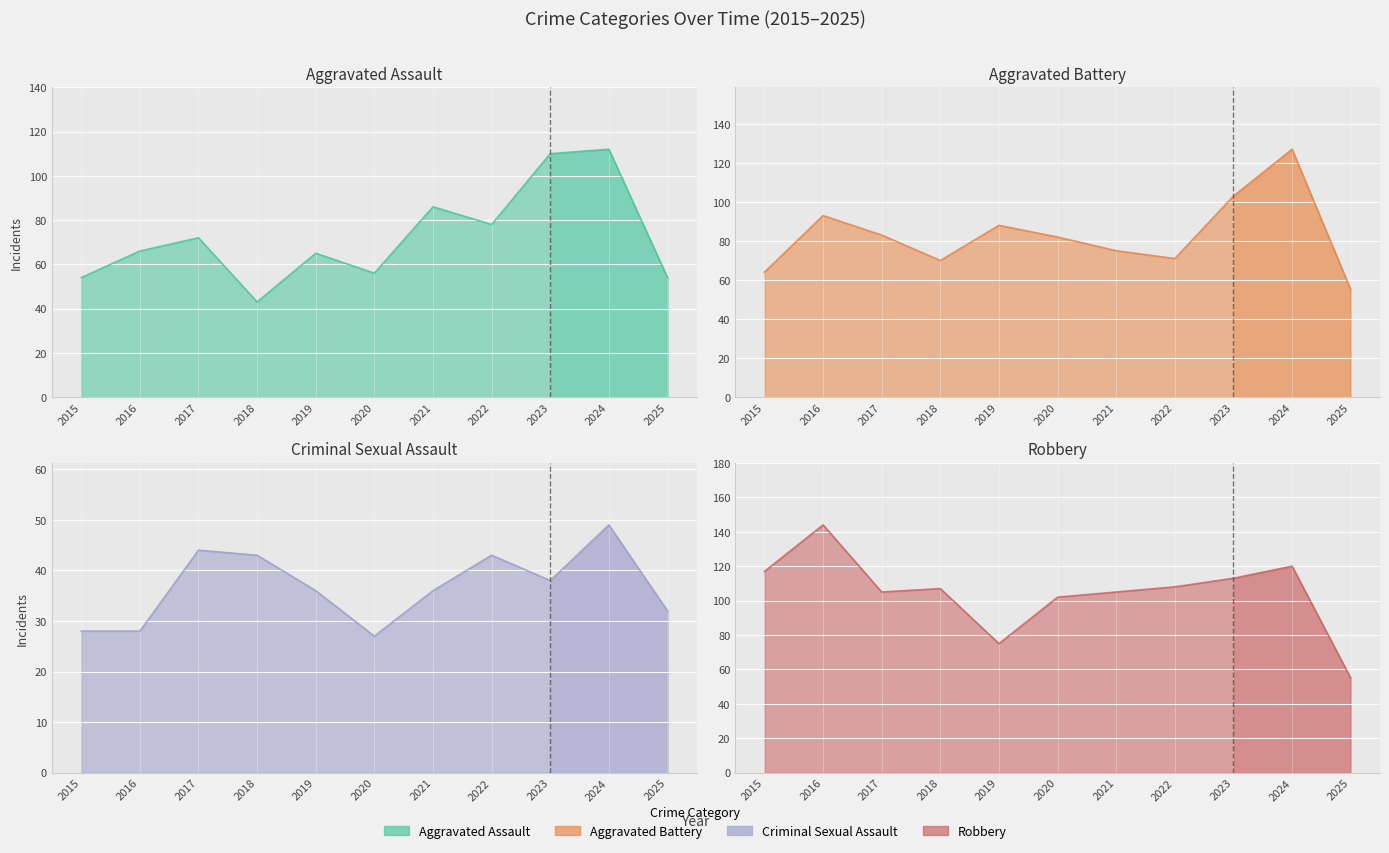

How many values in the Aggravated Assault series are below 66?

5